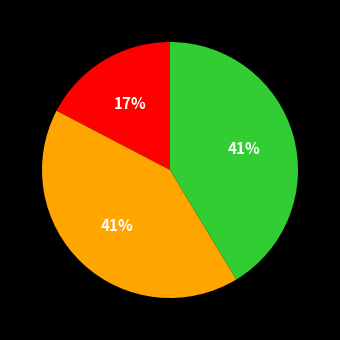

Is there any slice that represents more than half of the pie?

No